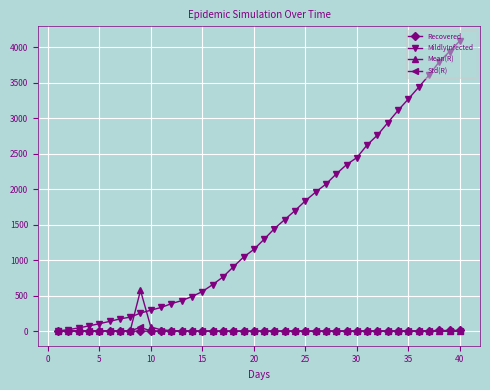

Which series has the largest range (max minus min)?

MildlyInfected